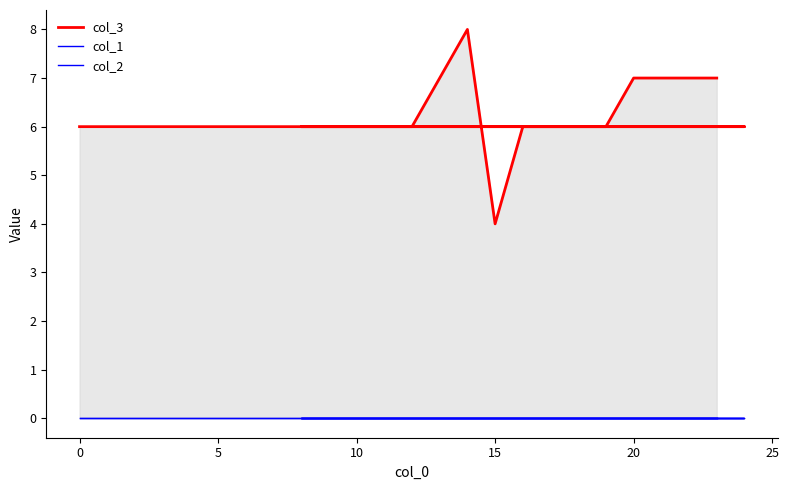

What are all the series names shown in the legend?

col_3, col_1, col_2